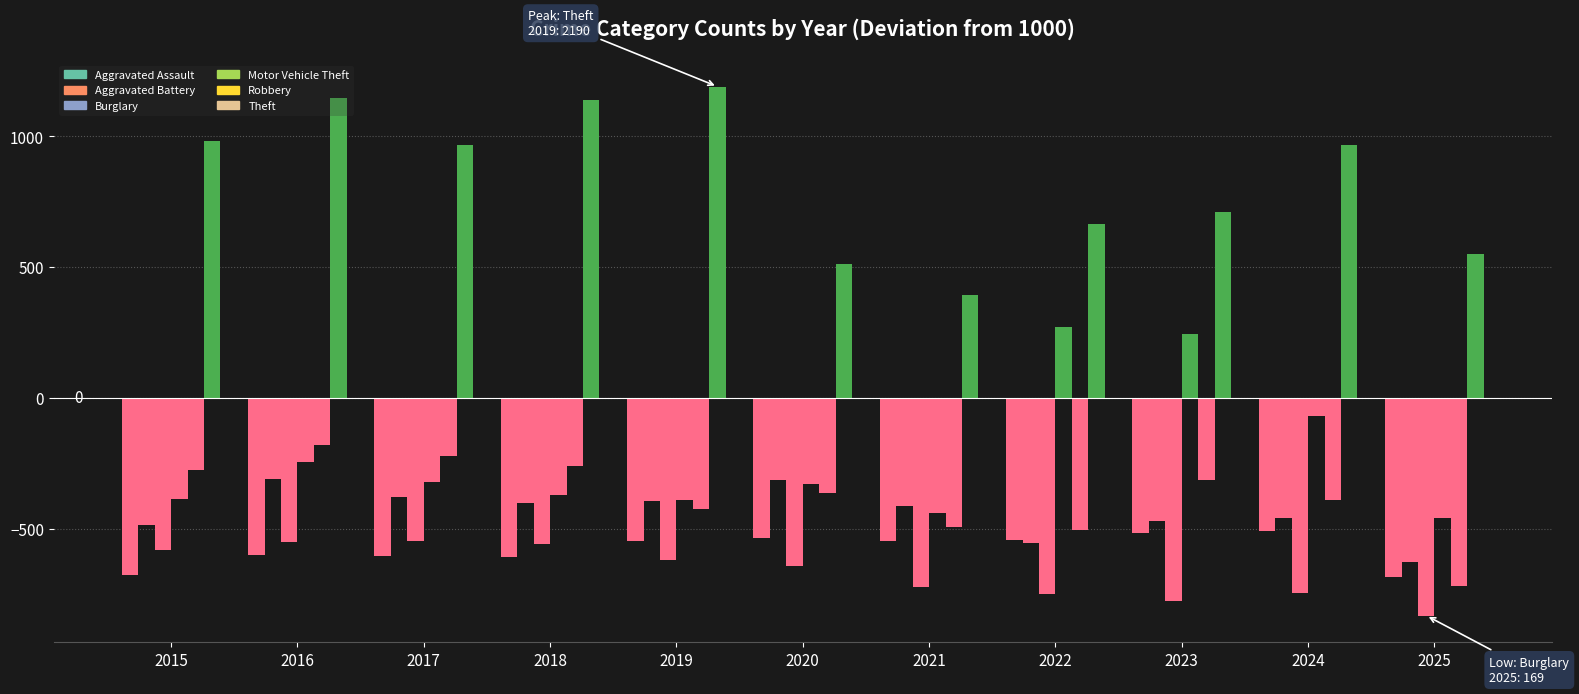

Where is Robbery nearest to the value -449?

2019